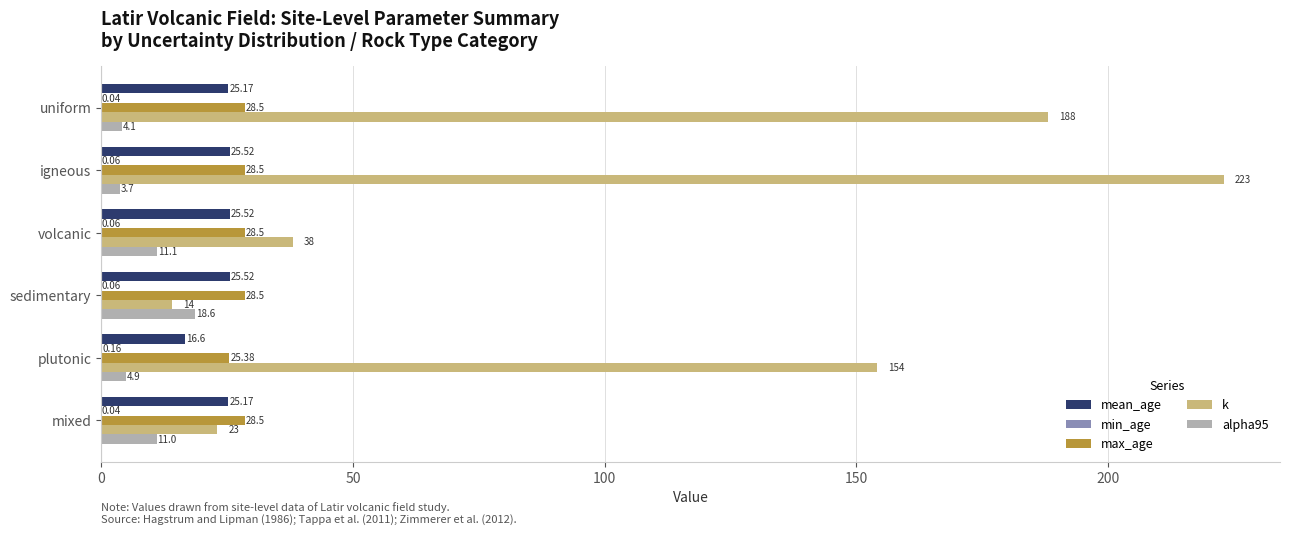

Which series changed the most between igneous and mixed?

k